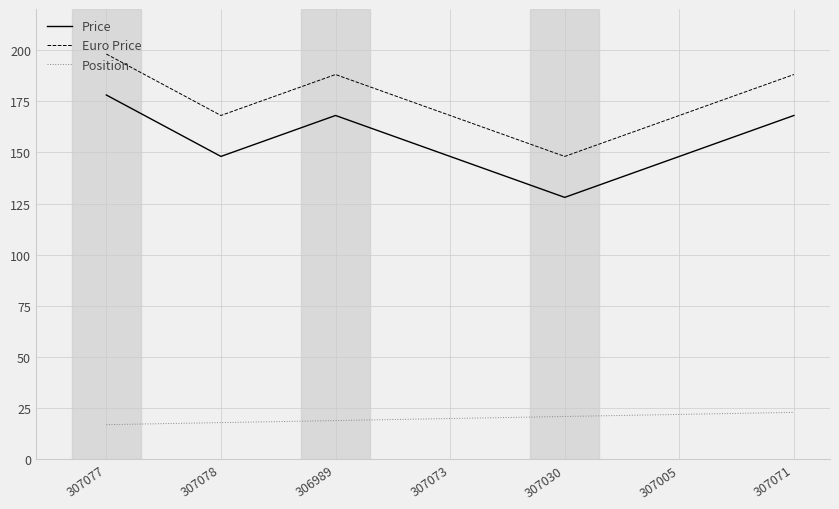

Which category has the highest value across all series?

307077